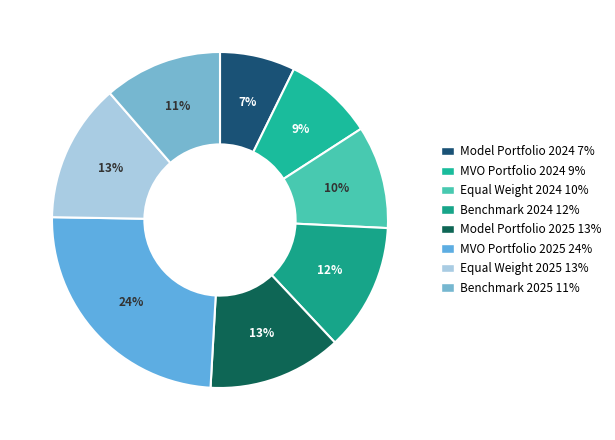

True or false: MVO Portfolio 2024 accounts for 9% of the total.

True